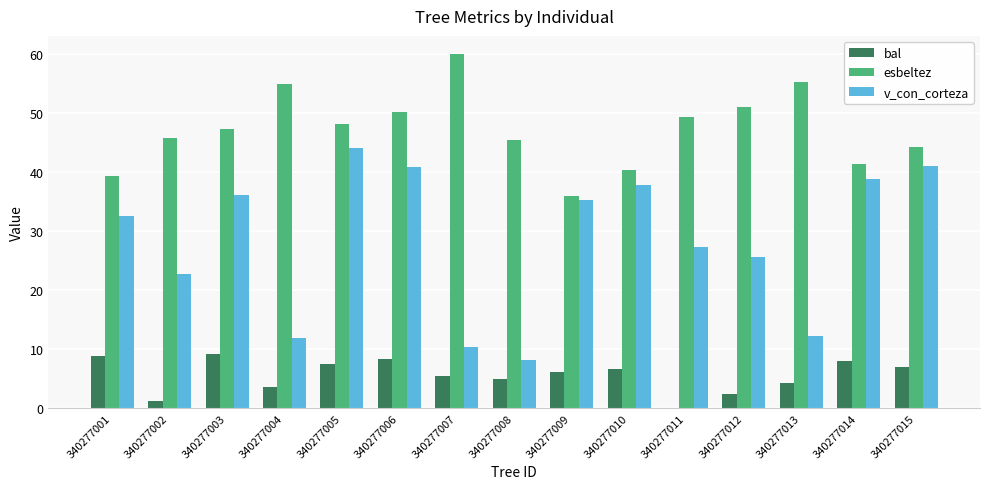

What is the maximum value for bal?

9.2